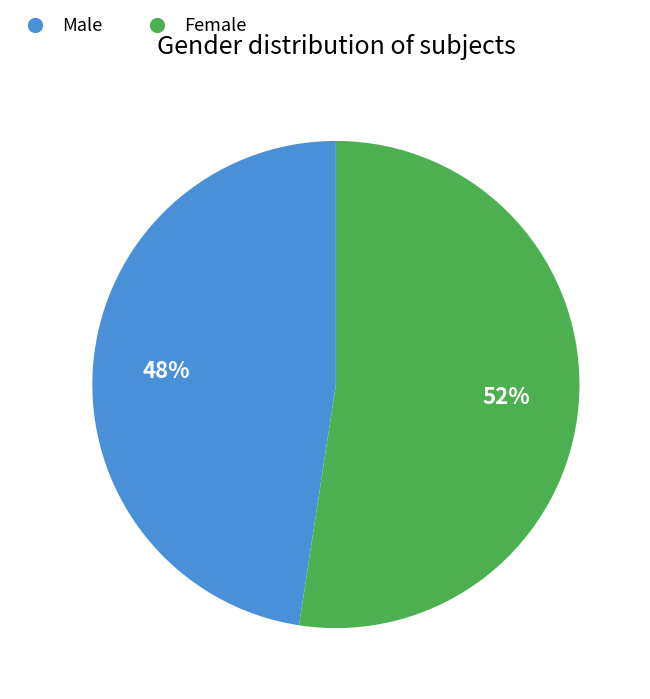

To the nearest percent, what is the average slice percentage?

50%